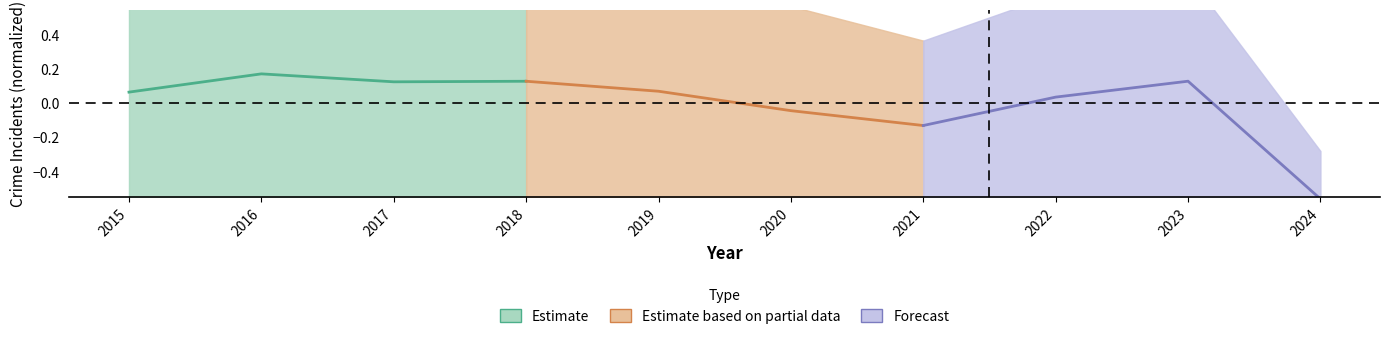

What is the value of the Estimate based on partial data point at the 2nd from the left?

0.1